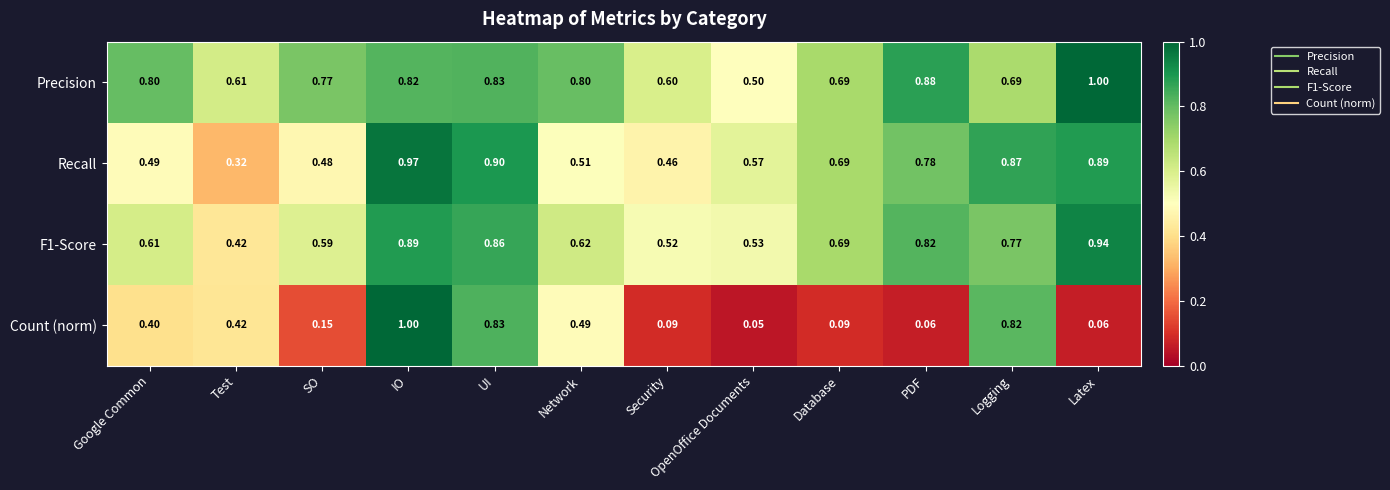

Where is Recall nearest to the value 0?

Test